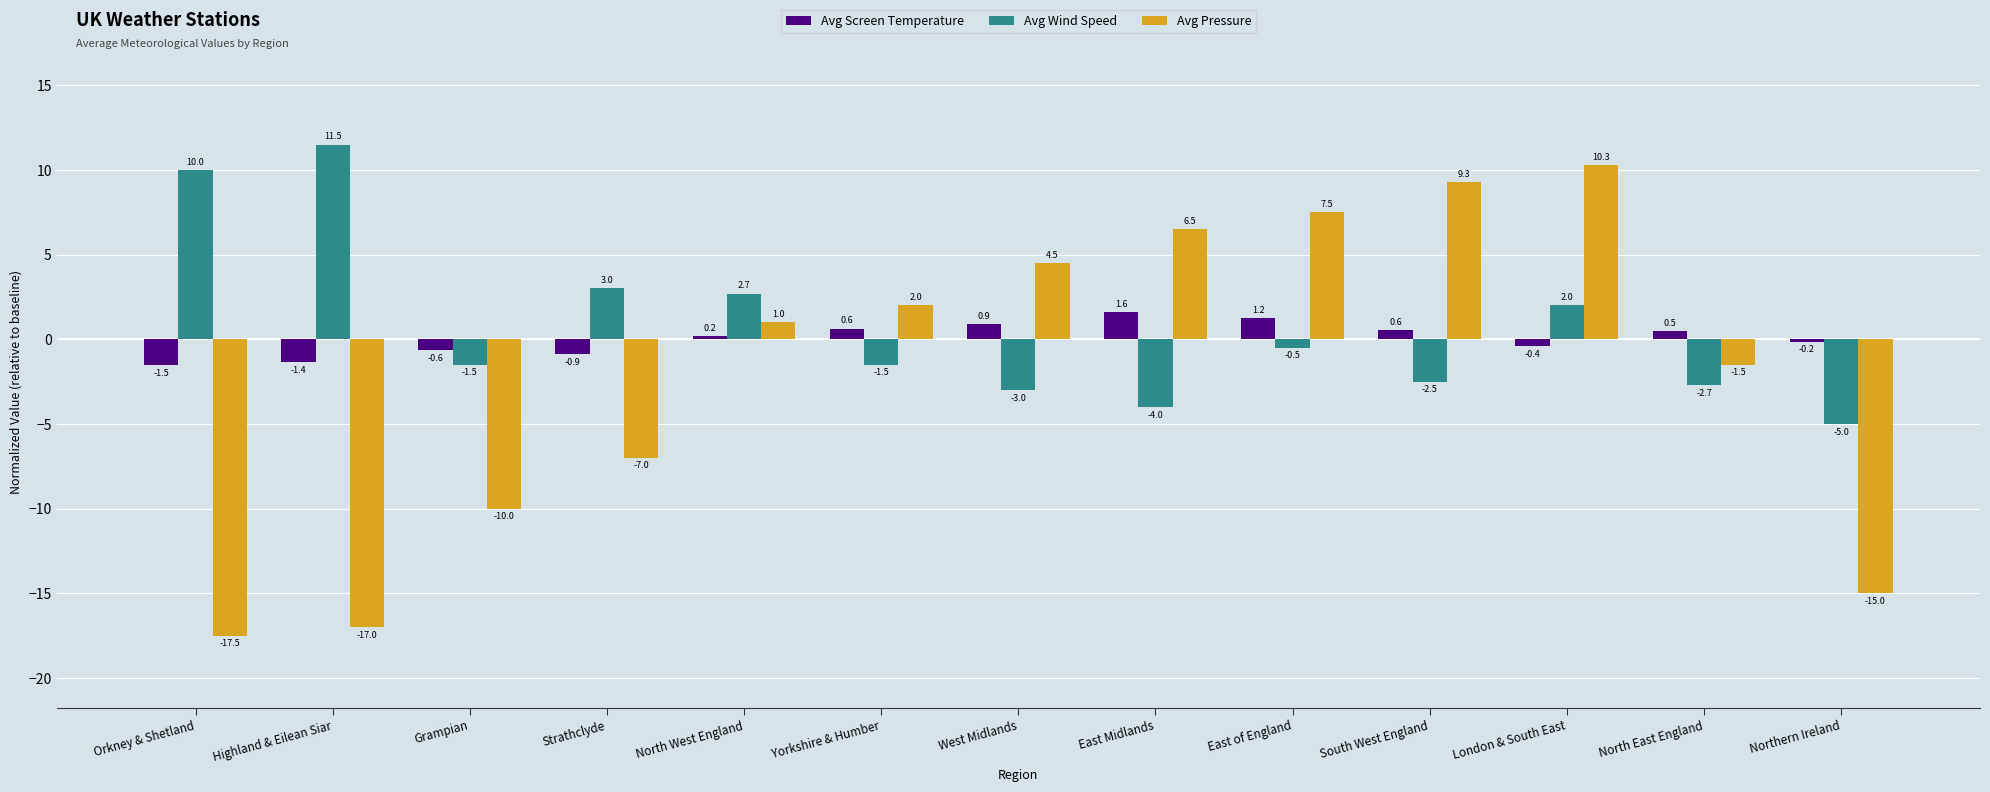

Which series changed the most between Orkney & Shetland and North East England?

Avg Pressure